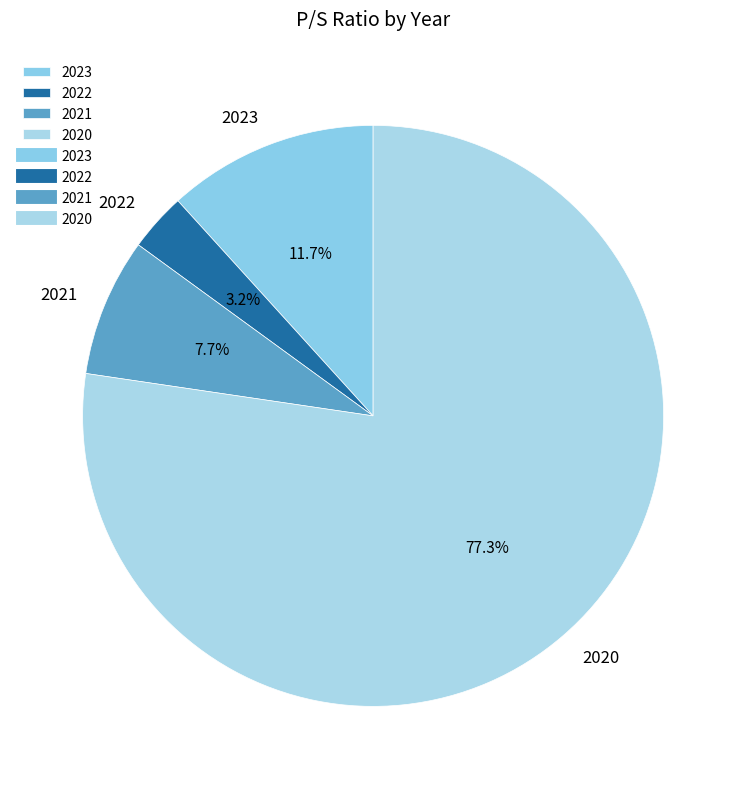

Which slice is the smallest?

2022